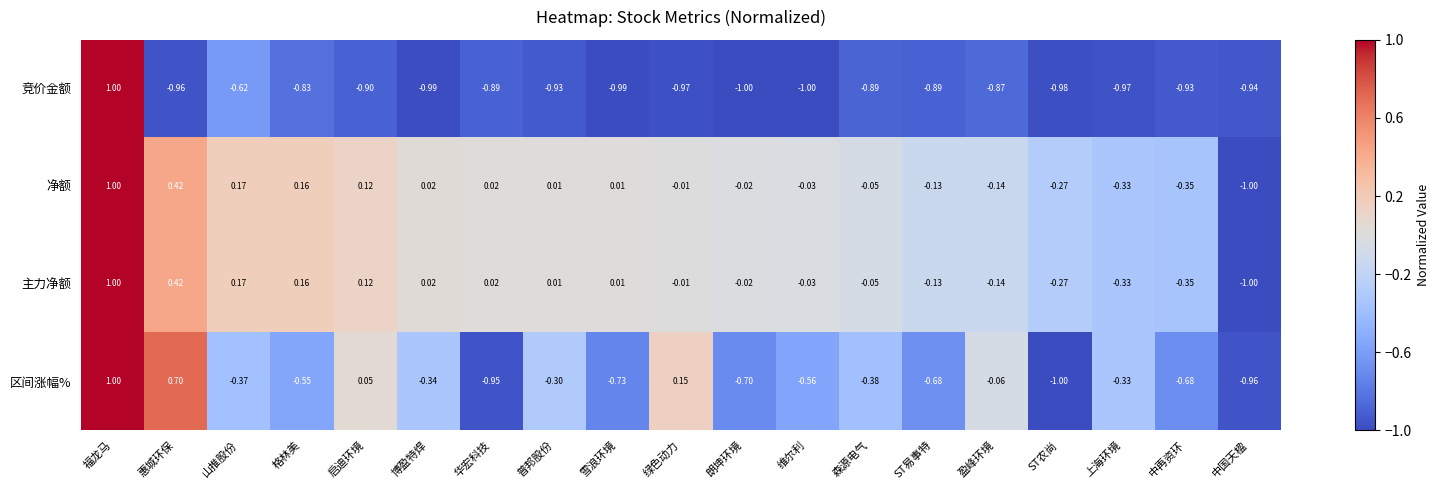

How many distinct data groups are displayed?

4